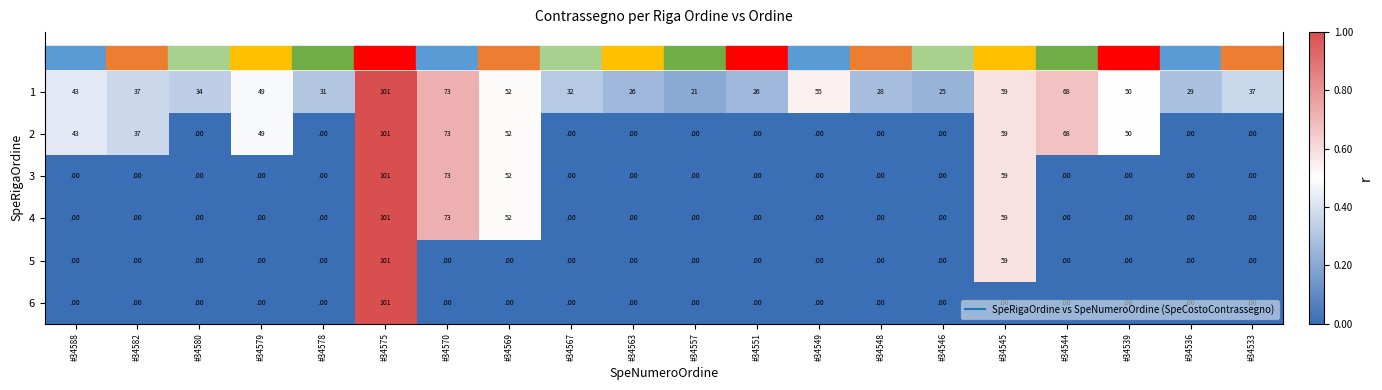

Rank the categories by 5 value from lowest to highest.

#34588, #34582, #34580, #34579, #34578, #34570, #34569, #34567, #34563, #34557, #34551, #34549, #34548, #34546, #34544, #34539, #34536, #34533, #34545, #34575